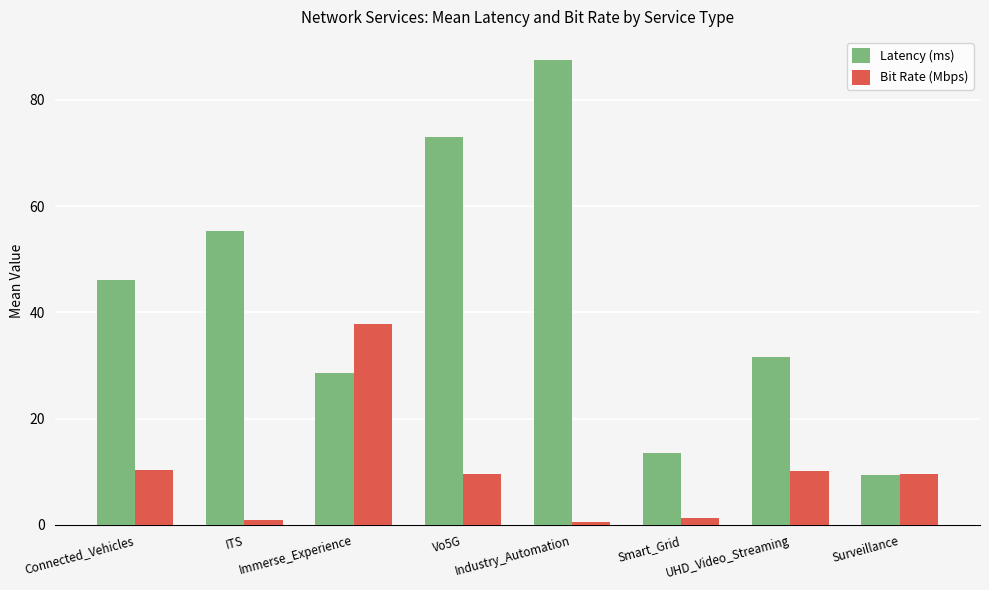

What are all the series names shown in the legend?

Latency (ms), Bit Rate (Mbps)